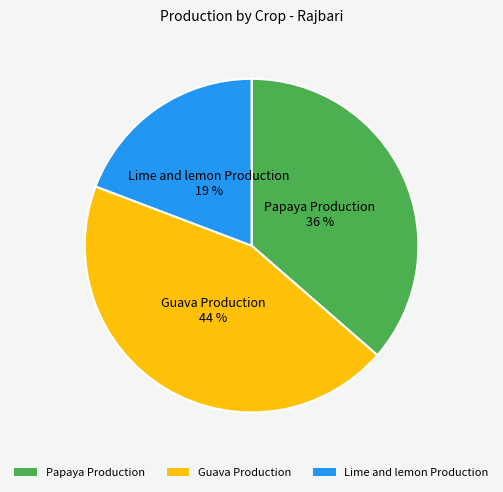

Do Guava Production and Lime and lemon Production together represent more than half of the pie?

Yes